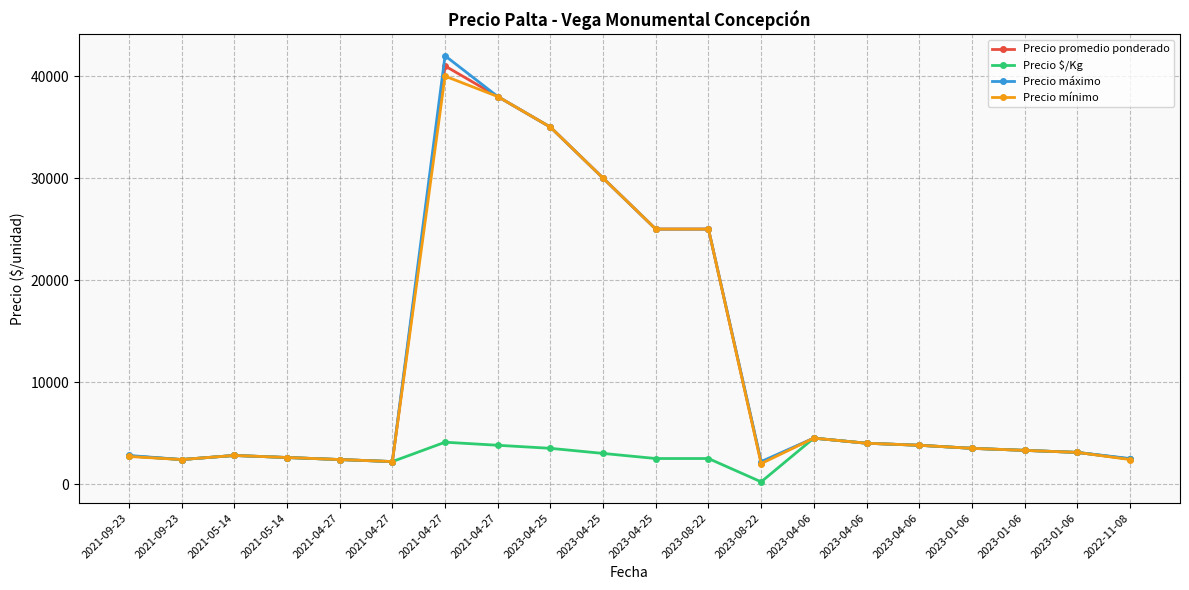

What are all the series names shown in the legend?

Precio promedio ponderado, Precio $/Kg, Precio máximo, Precio mínimo